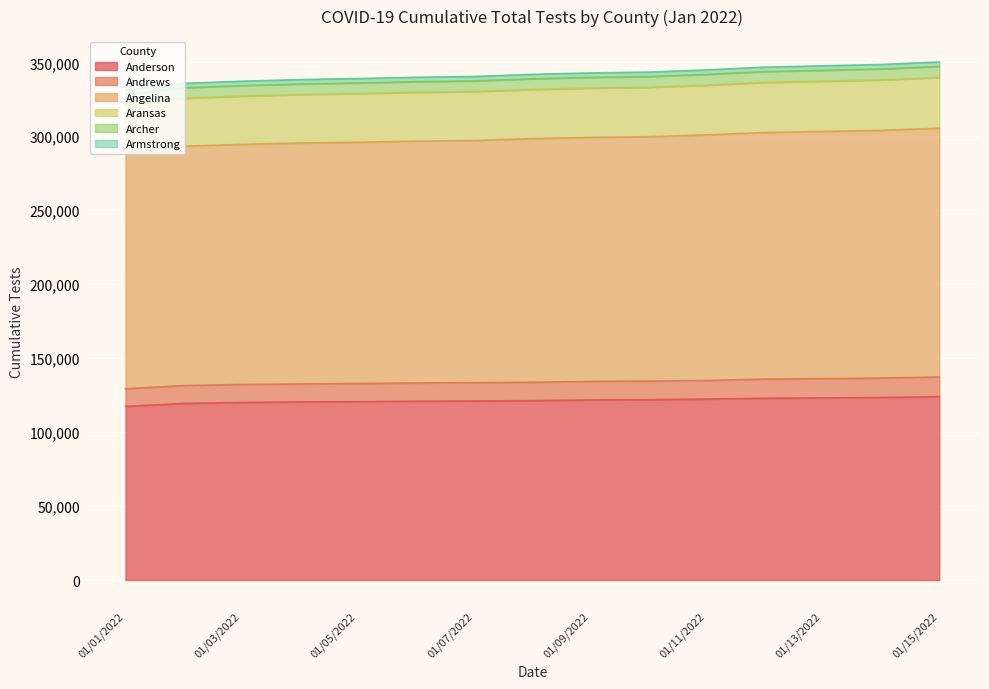

What is the lowest value of the Anderson series?

117438